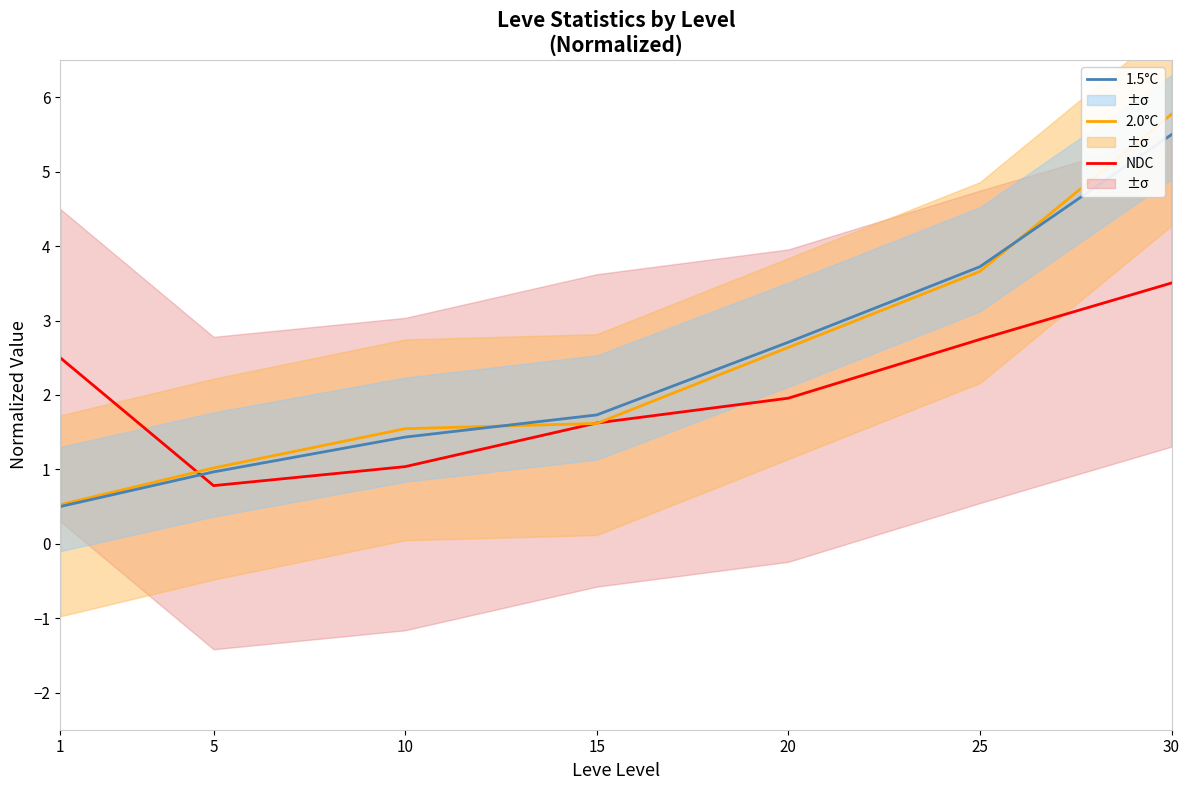

How many lines are shown in the chart?

3